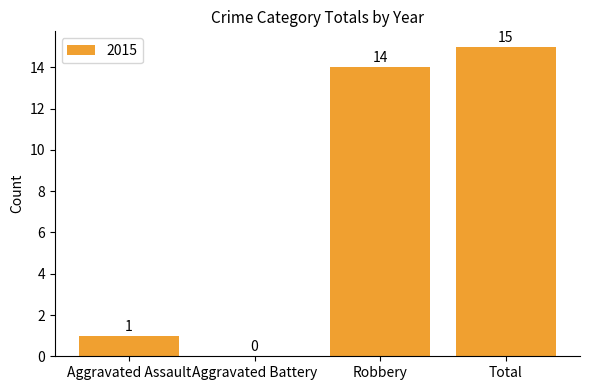

Reading left to right, extract all data points from this chart.

Aggravated Assault=1	Aggravated Battery=0	Robbery=14	Total=15